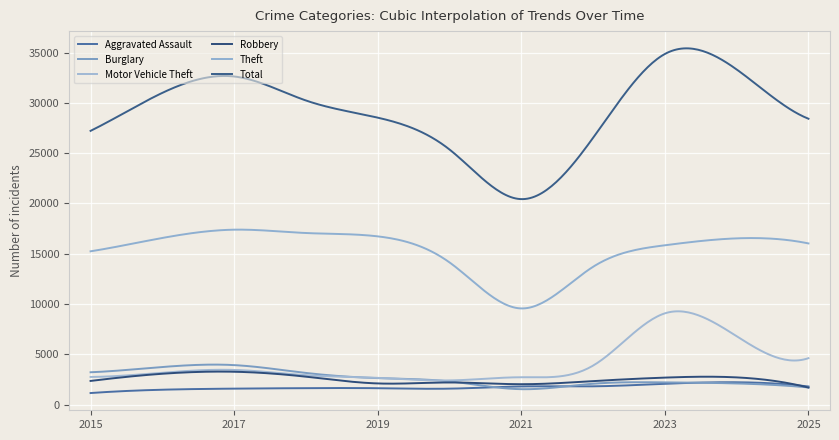

How many series are shown in this chart?

6